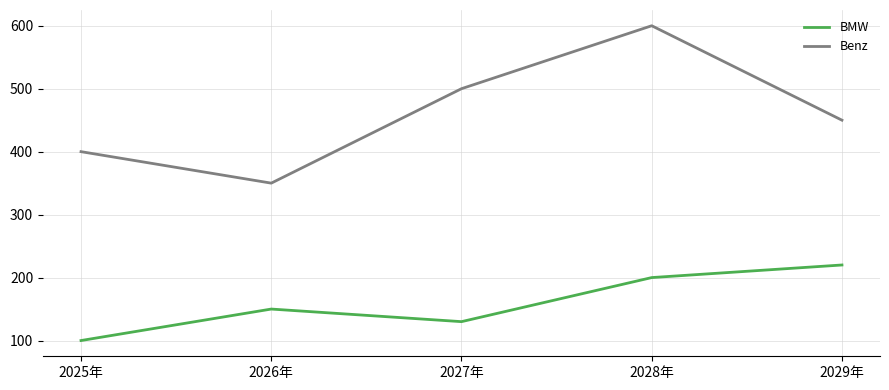

List the labels in order of Benz value, largest first.

2028年, 2027年, 2029年, 2025年, 2026年